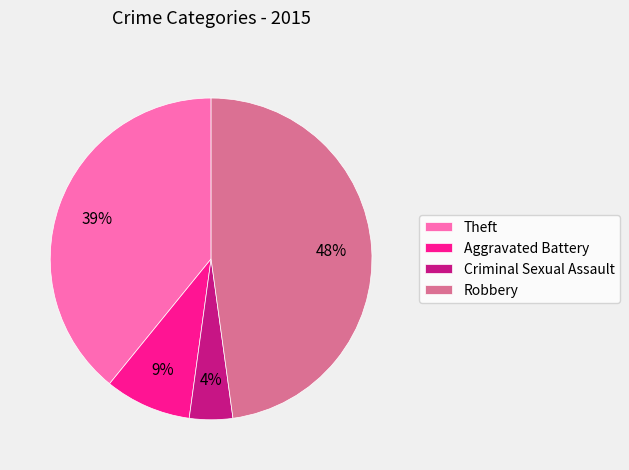

How many segments does this pie chart have?

4